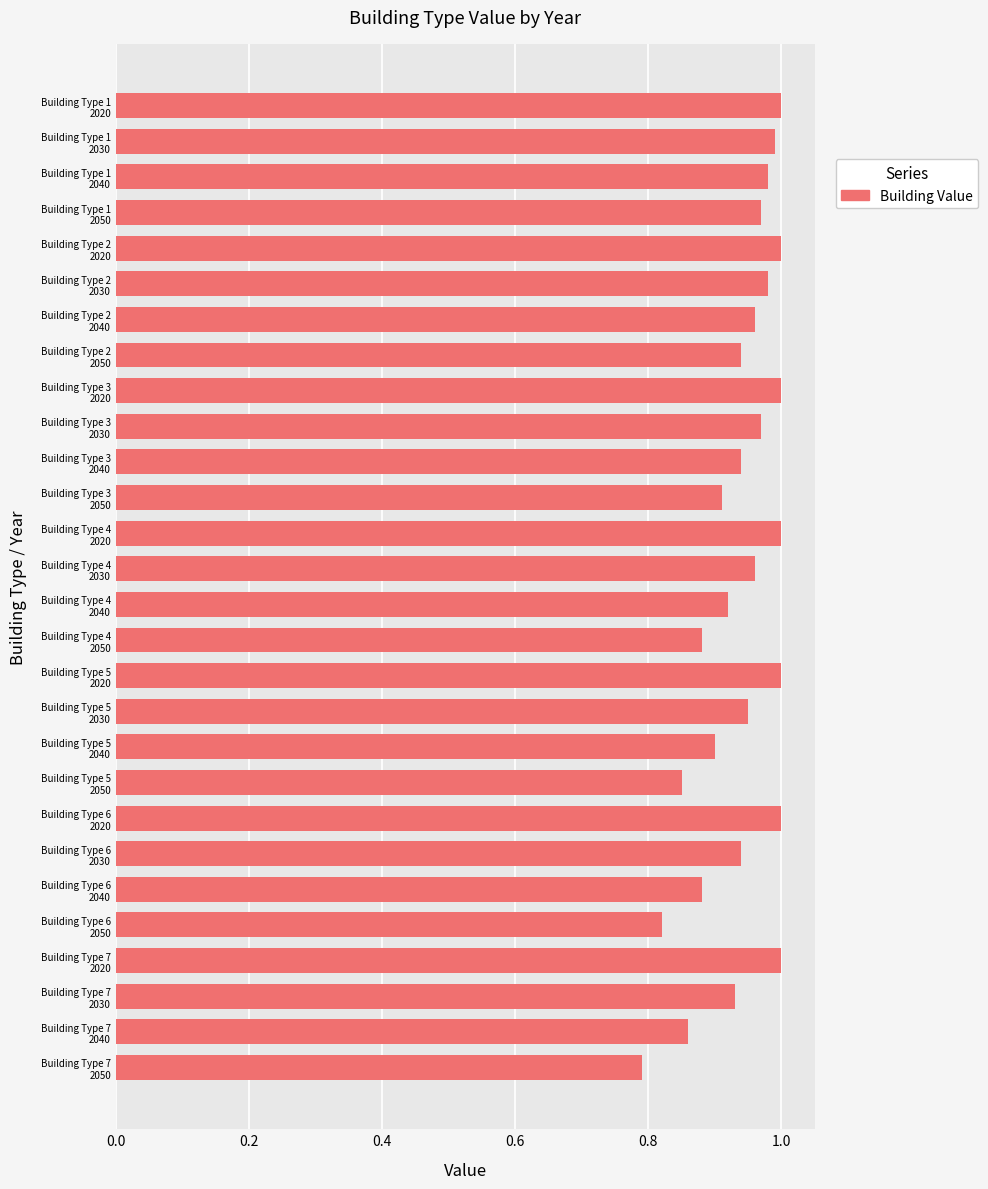

What is the sum of all values?

26.3